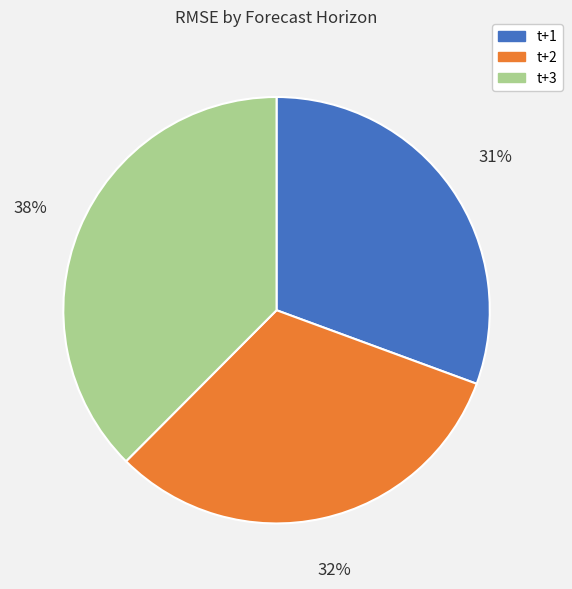

Which has a higher value, t+2 or t+1?

t+2